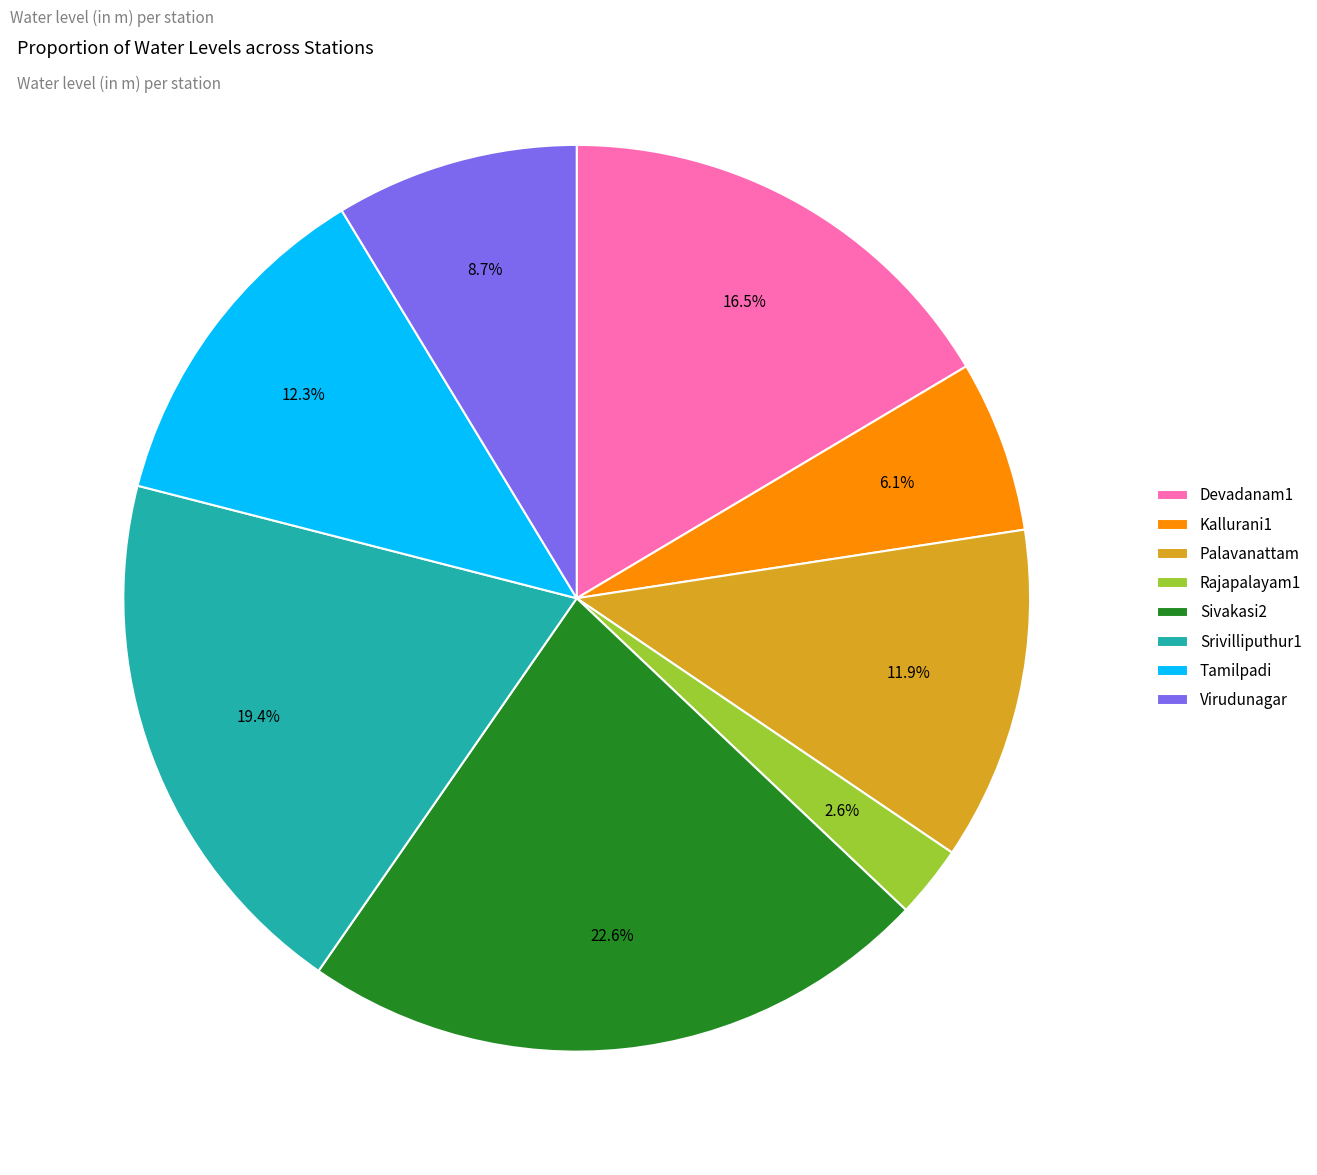

What percentage is the Palavanattam slice, to the nearest percent?

12%